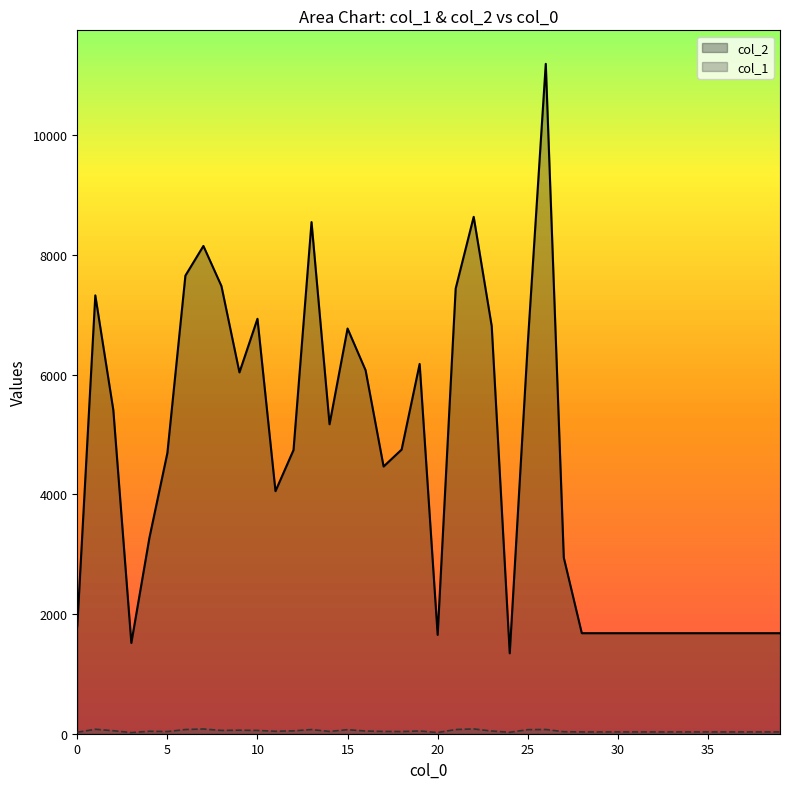

At which category does col_1 reach its first local valley?

3